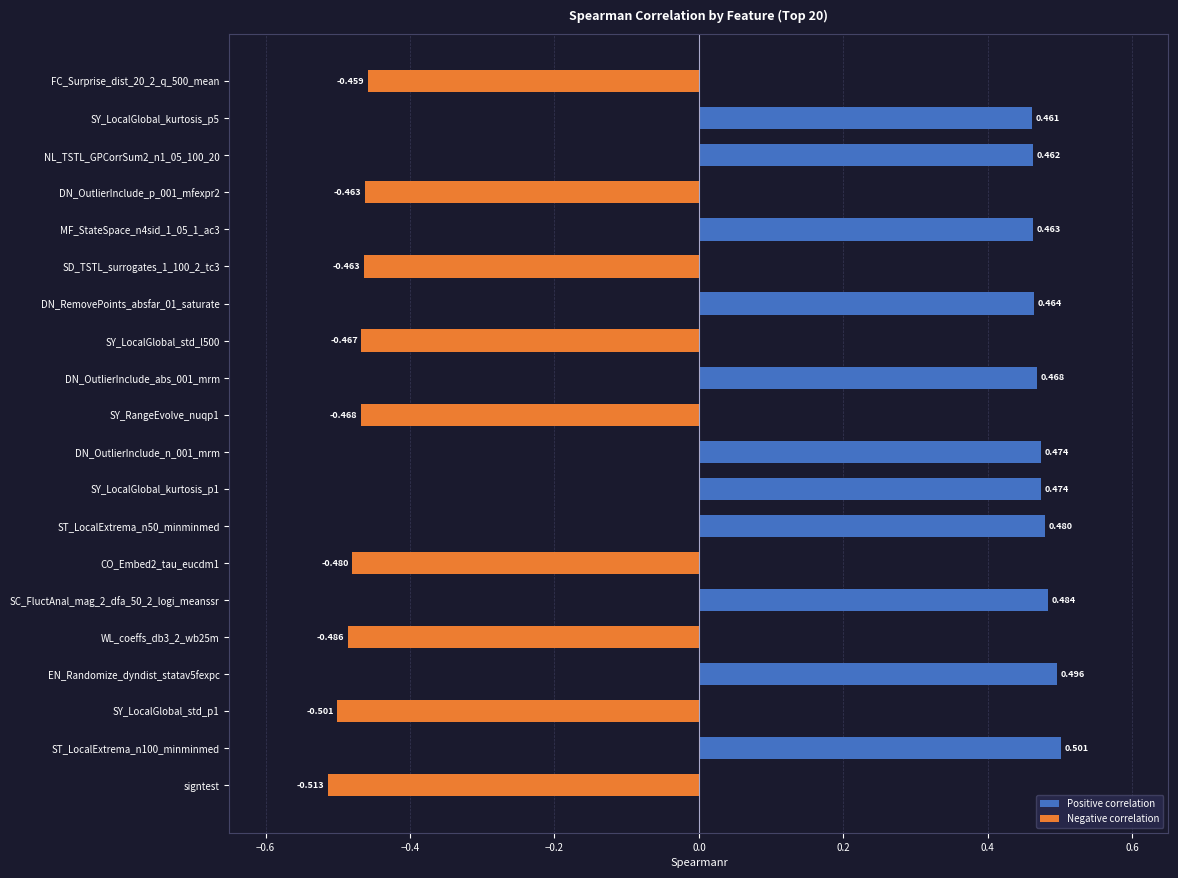

List the labels in order of value, largest first.

ST_LocalExtrema_n100_minminmed, EN_Randomize_dyndist_statav5fexpc, SC_FluctAnal_mag_2_dfa_50_2_logi_meanssr, ST_LocalExtrema_n50_minminmed, SY_LocalGlobal_kurtosis_p1, DN_OutlierInclude_n_001_mrm, DN_OutlierInclude_abs_001_mrm, DN_RemovePoints_absfar_01_saturate, MF_StateSpace_n4sid_1_05_1_ac3, NL_TSTL_GPCorrSum2_n1_05_100_20, SY_LocalGlobal_kurtosis_p5, FC_Surprise_dist_20_2_q_500_mean, DN_OutlierInclude_p_001_mfexpr2, SD_TSTL_surrogates_1_100_2_tc3, SY_LocalGlobal_std_l500, SY_RangeEvolve_nuqp1, CO_Embed2_tau_eucdm1, WL_coeffs_db3_2_wb25m, SY_LocalGlobal_std_p1, signtest